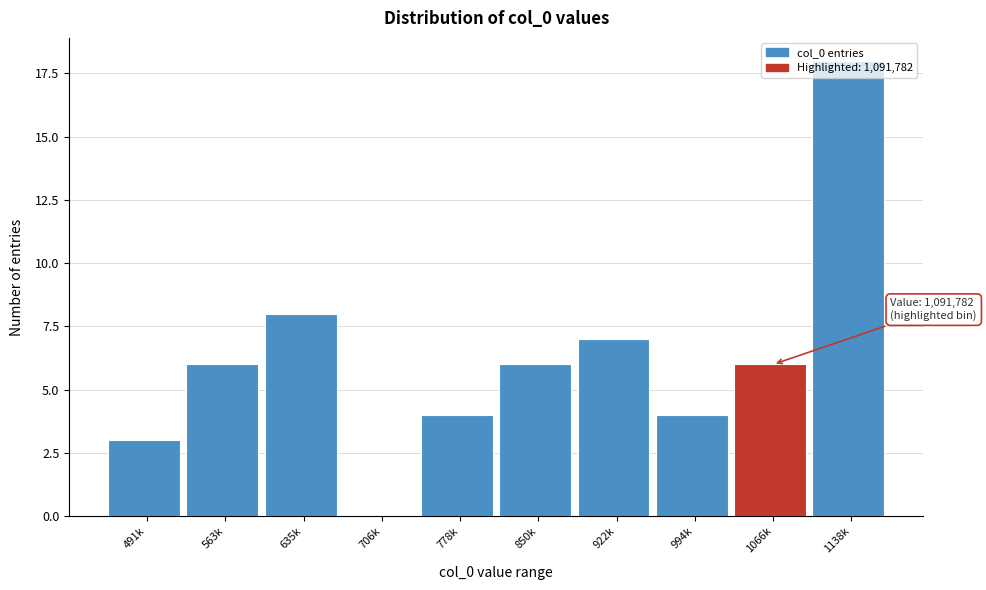

The chart shows a value of 10 at 922k. True or false?

False